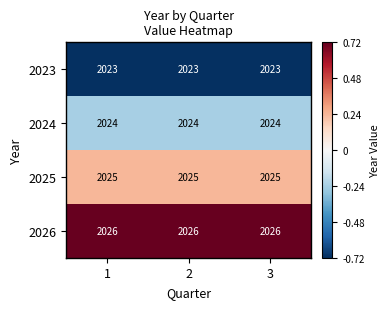

What is the difference between the highest and lowest values at 3?

3